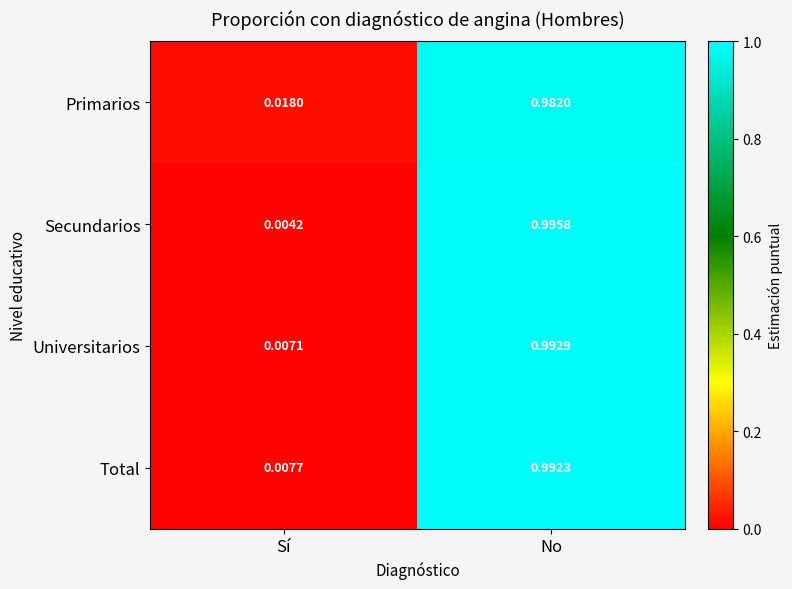

Rank the series at No from highest to lowest value.

Secundarios, Universitarios, Total, Primarios